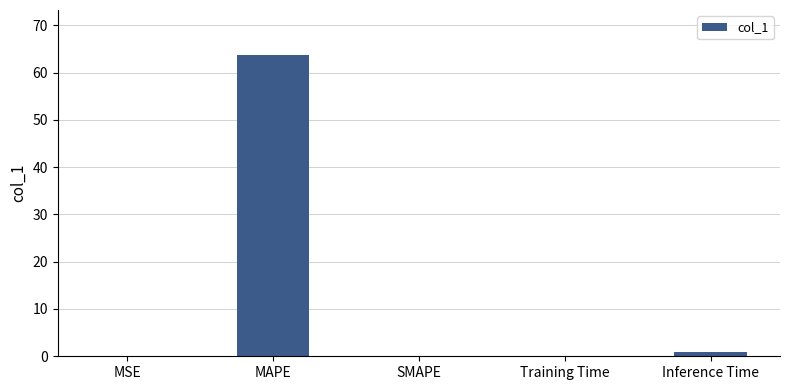

Which label corresponds to the largest value in the chart?

MAPE